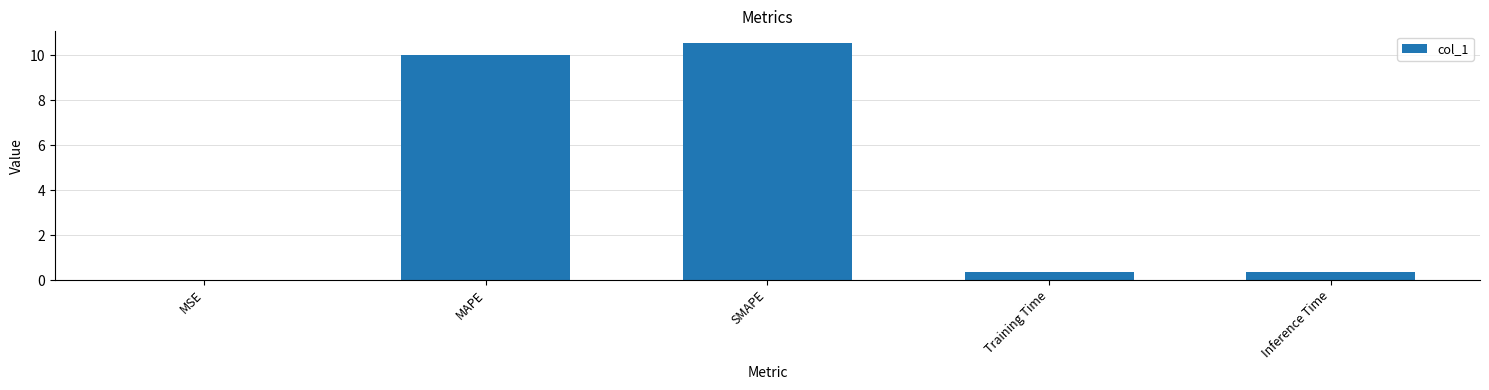

Between MAPE and Inference Time, which is larger?

MAPE